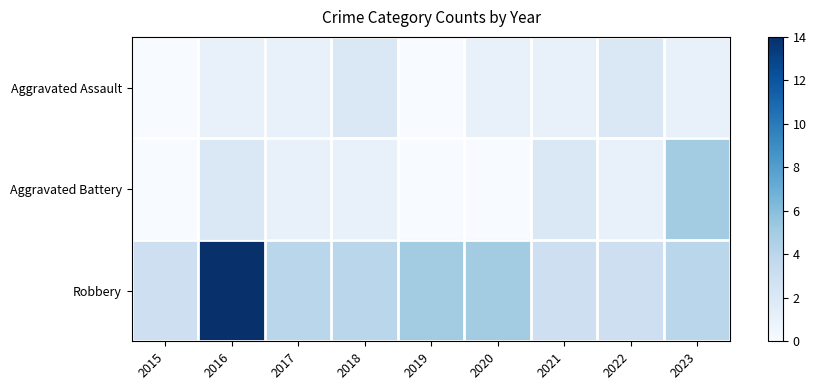

Reading left to right, what are all the values shown in this chart?

Aggravated Assault: 2015=0	2016=1	2017=1	2018=2	2019=0	2020=1	2021=1	2022=2	2023=1
Aggravated Battery: 2015=0	2016=2	2017=1	2018=1	2019=0	2020=0	2021=2	2022=1	2023=5
Robbery: 2015=3	2016=14	2017=4	2018=4	2019=5	2020=5	2021=3	2022=3	2023=4